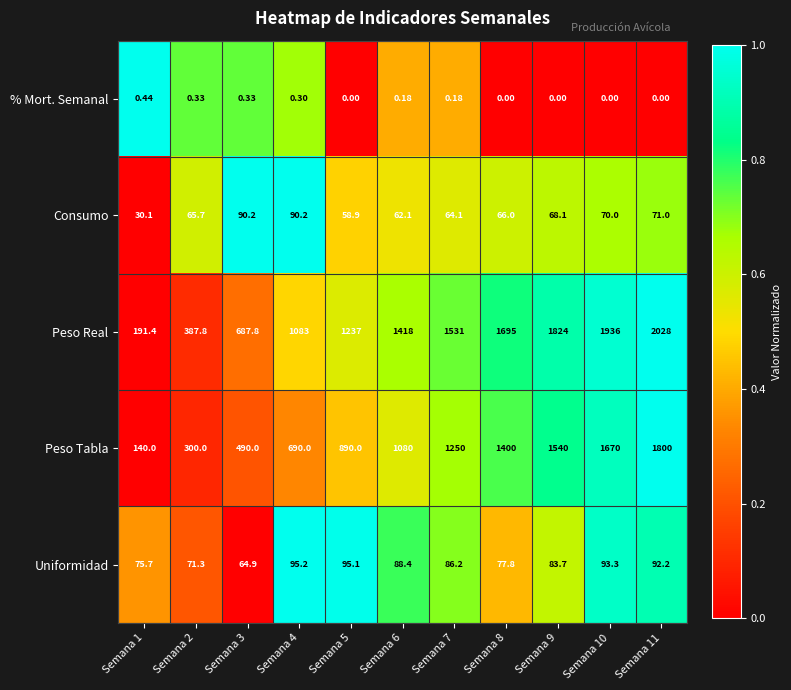

Rank the series by their maximum value, from lowest to highest.

% Mort. Semanal, Consumo, Uniformidad, Peso Tabla, Peso Real